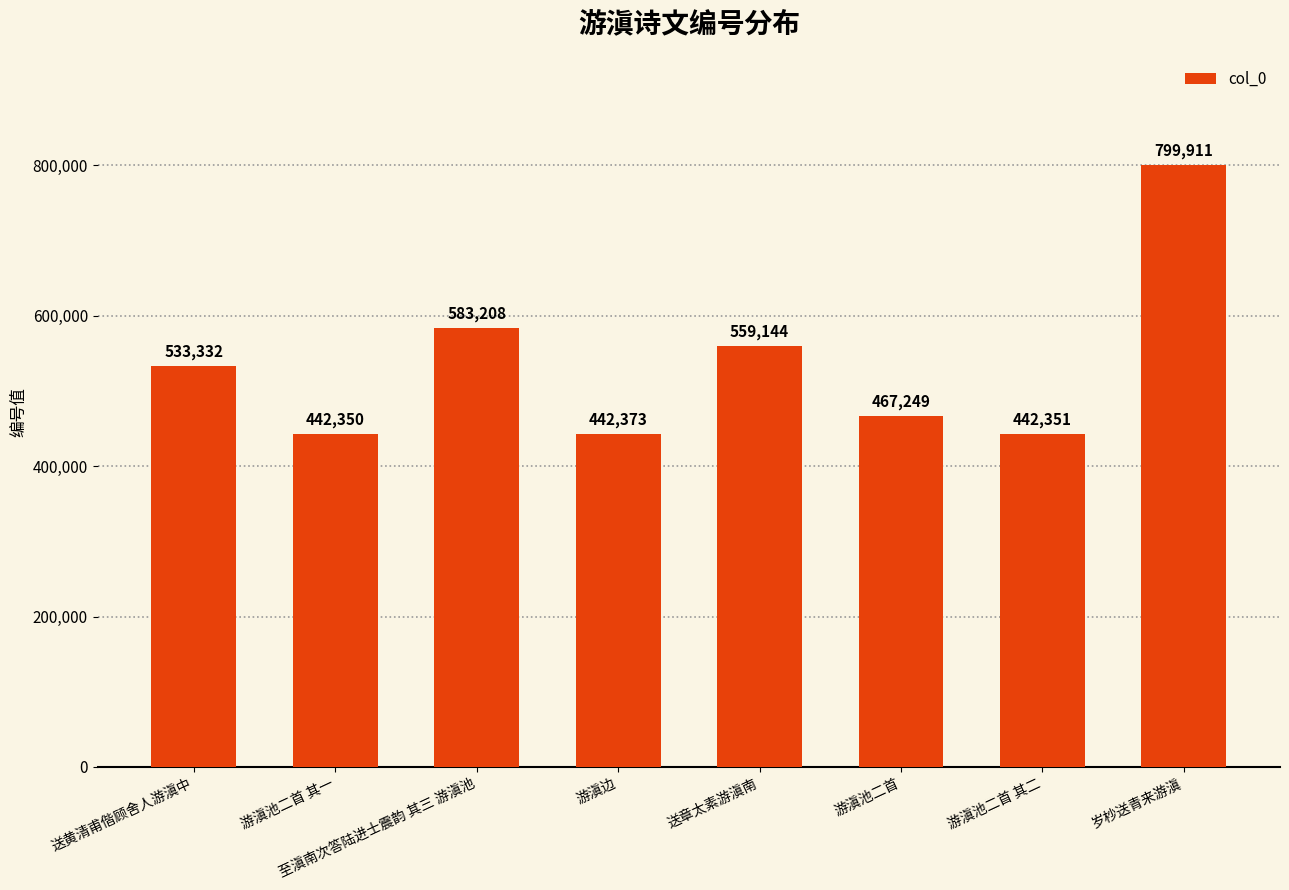

What is the greatest value displayed?

799911